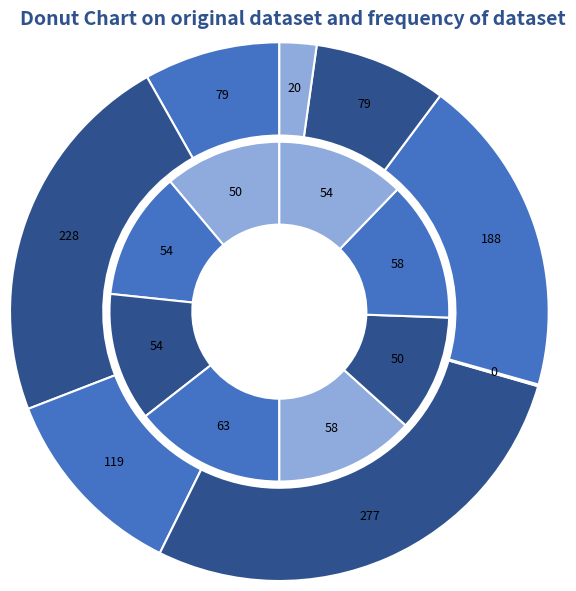

How many slices are in this pie chart?

8